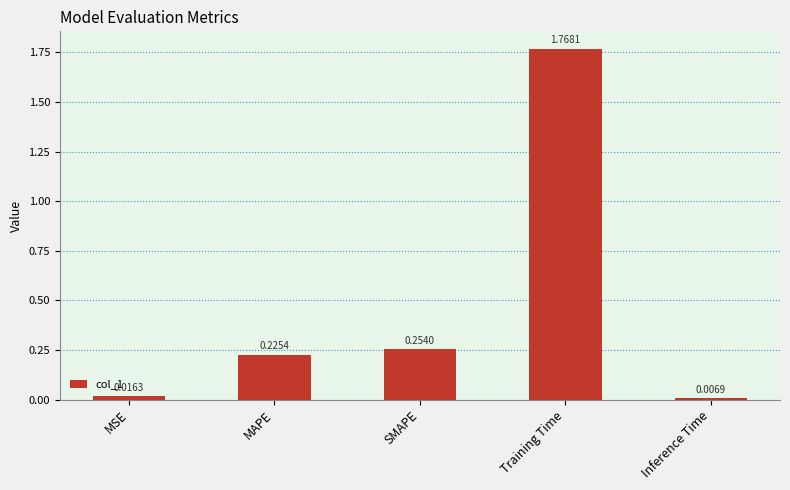

Which category has the highest value across all series?

Training Time